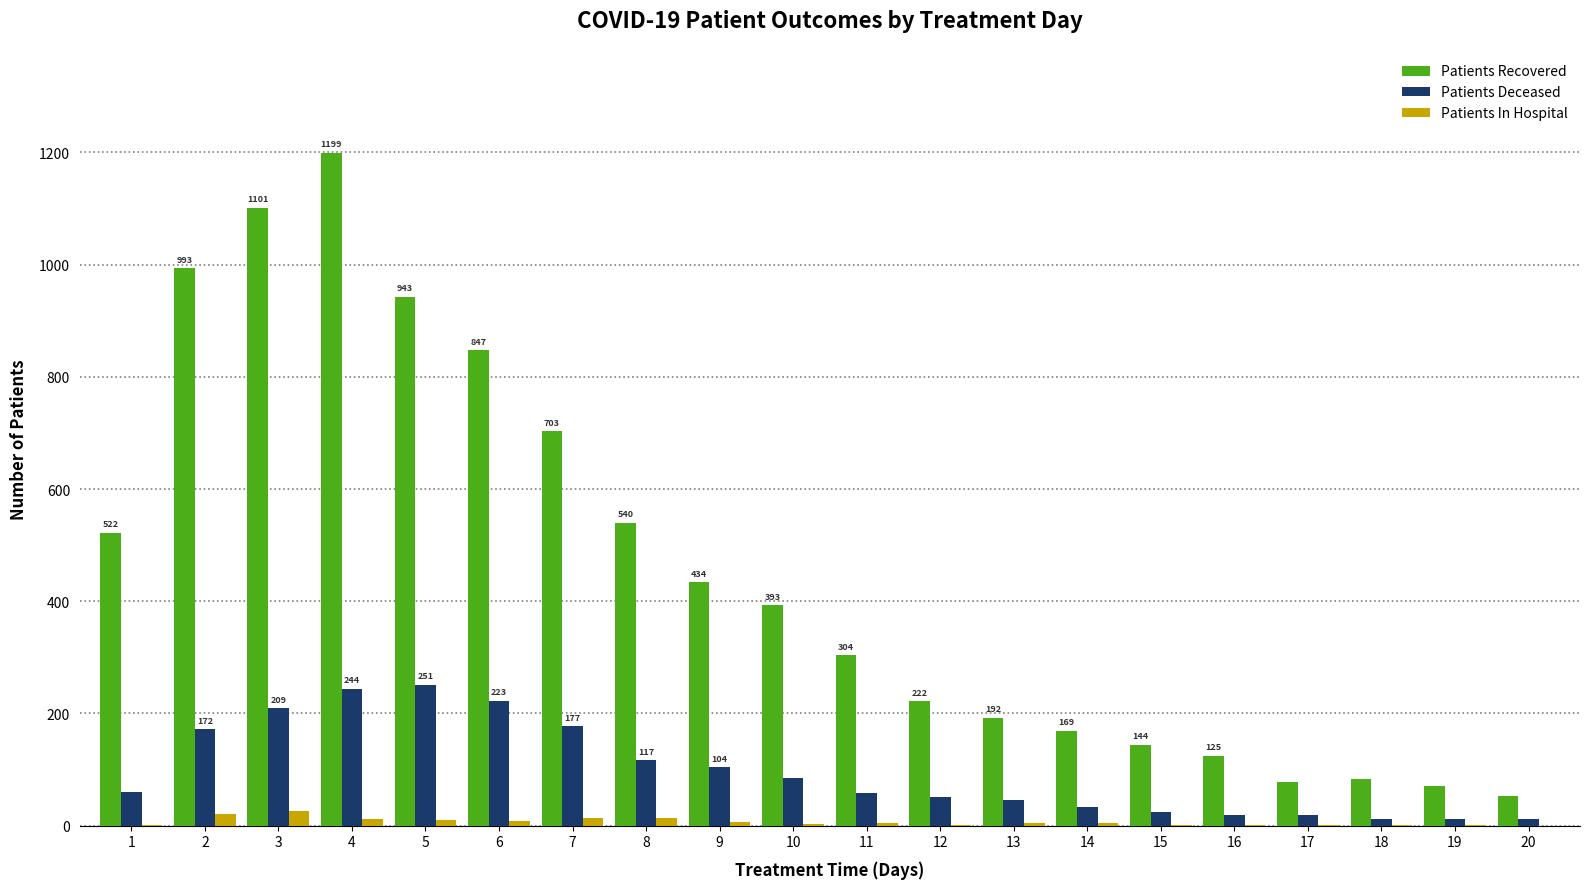

The value of Patients Recovered at 4 is 672. True or false?

False